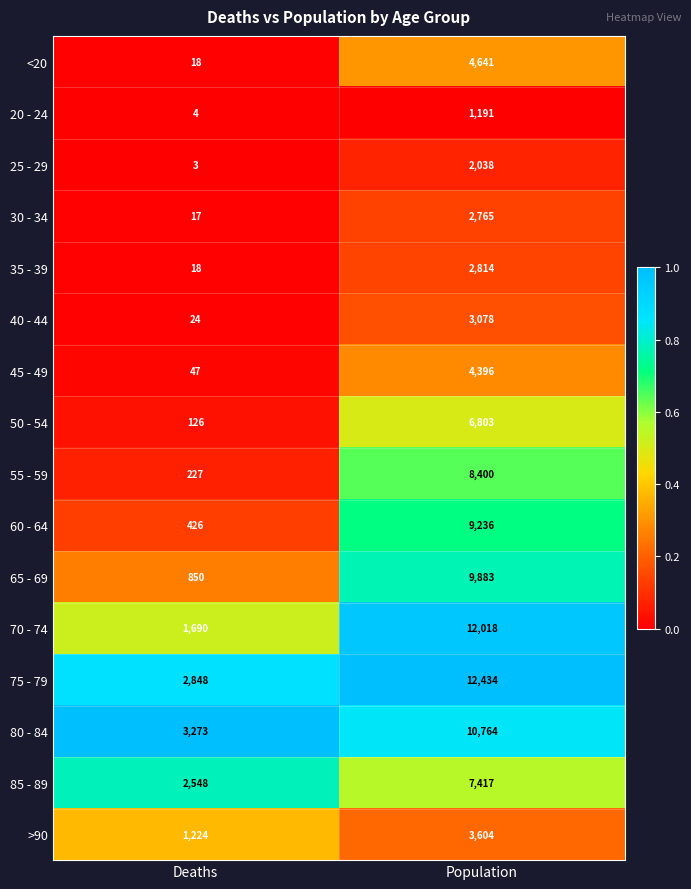

What is the maximum value shown in the chart?

12434